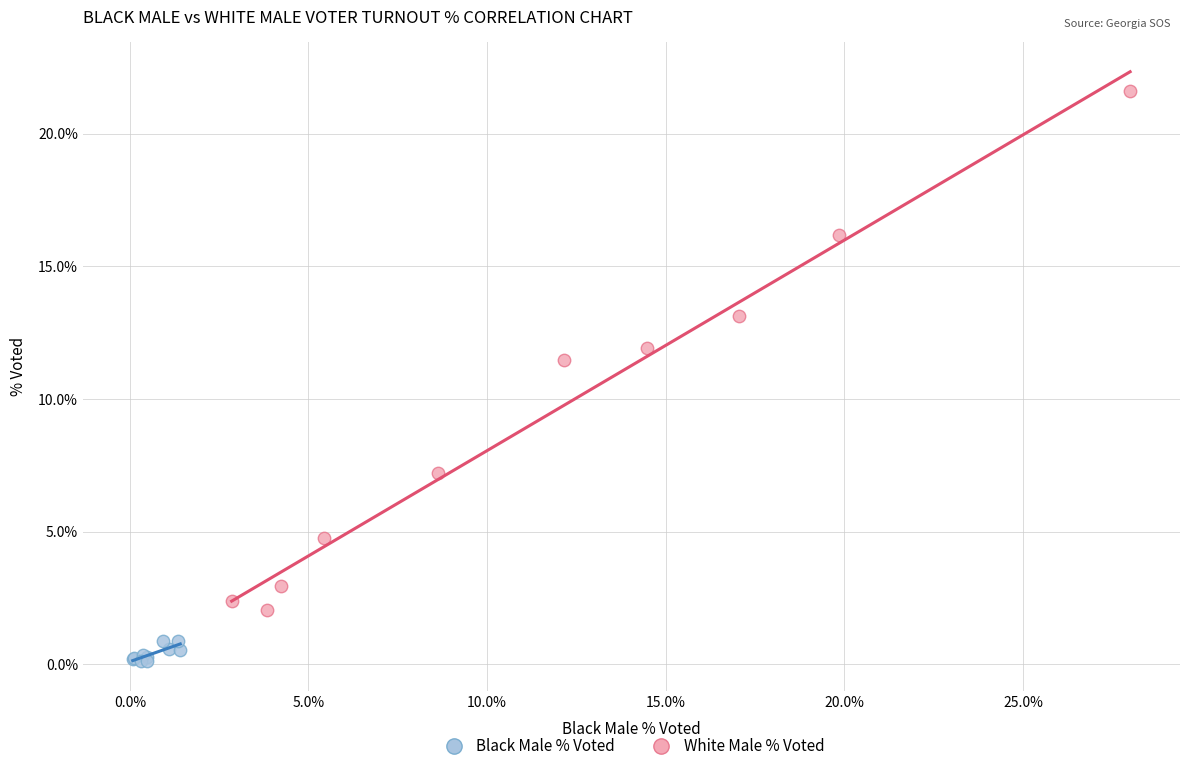

Which series contains the highest Y value?

White Male % Voted